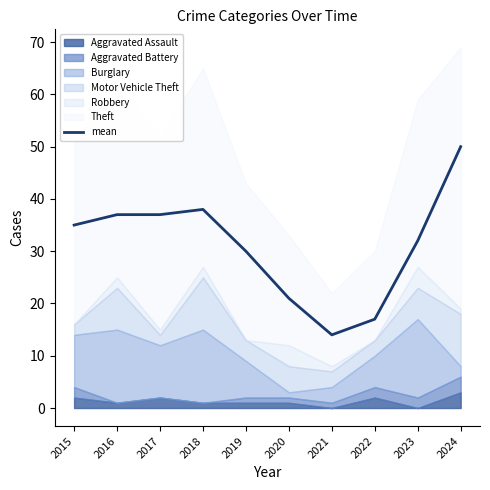

How many interior local valleys (lower than both neighbors) does the data have?

1